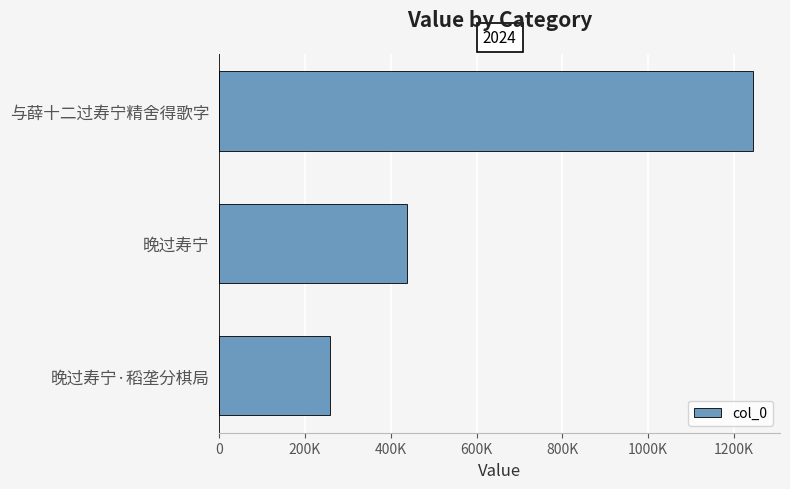

Rank the categories by value from highest to lowest.

与薛十二过寿宁精舍得歌字, 晚过寿宁, 晚过寿宁·稻垄分棋局